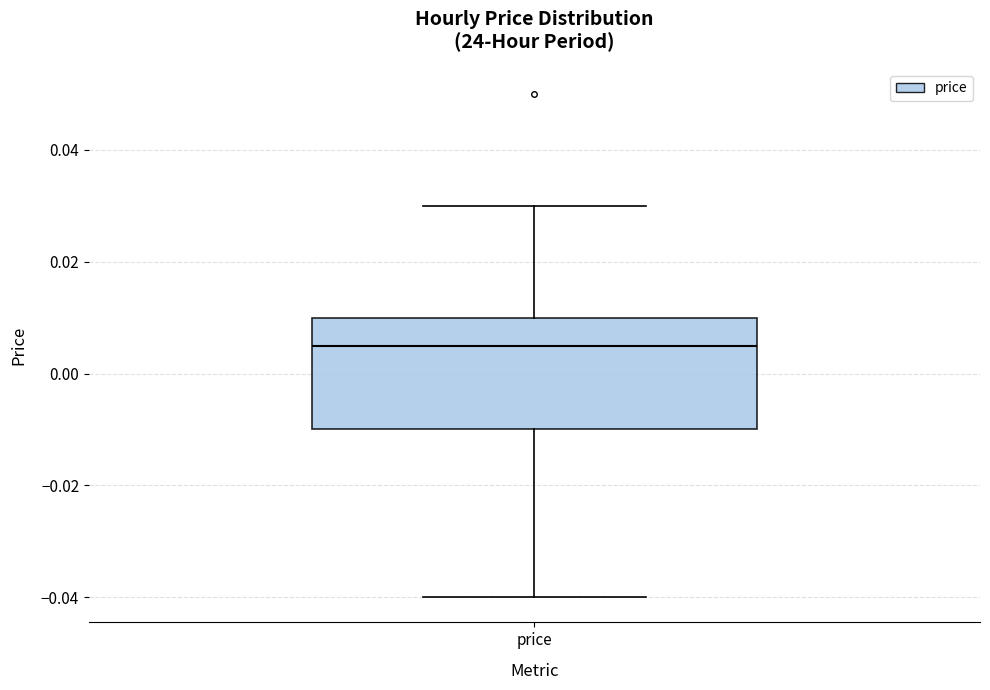

Where does the upper whisker of the box for price end on the y-axis? The values are not printed on the chart, so give them approximately, as read against the axis.

0.030